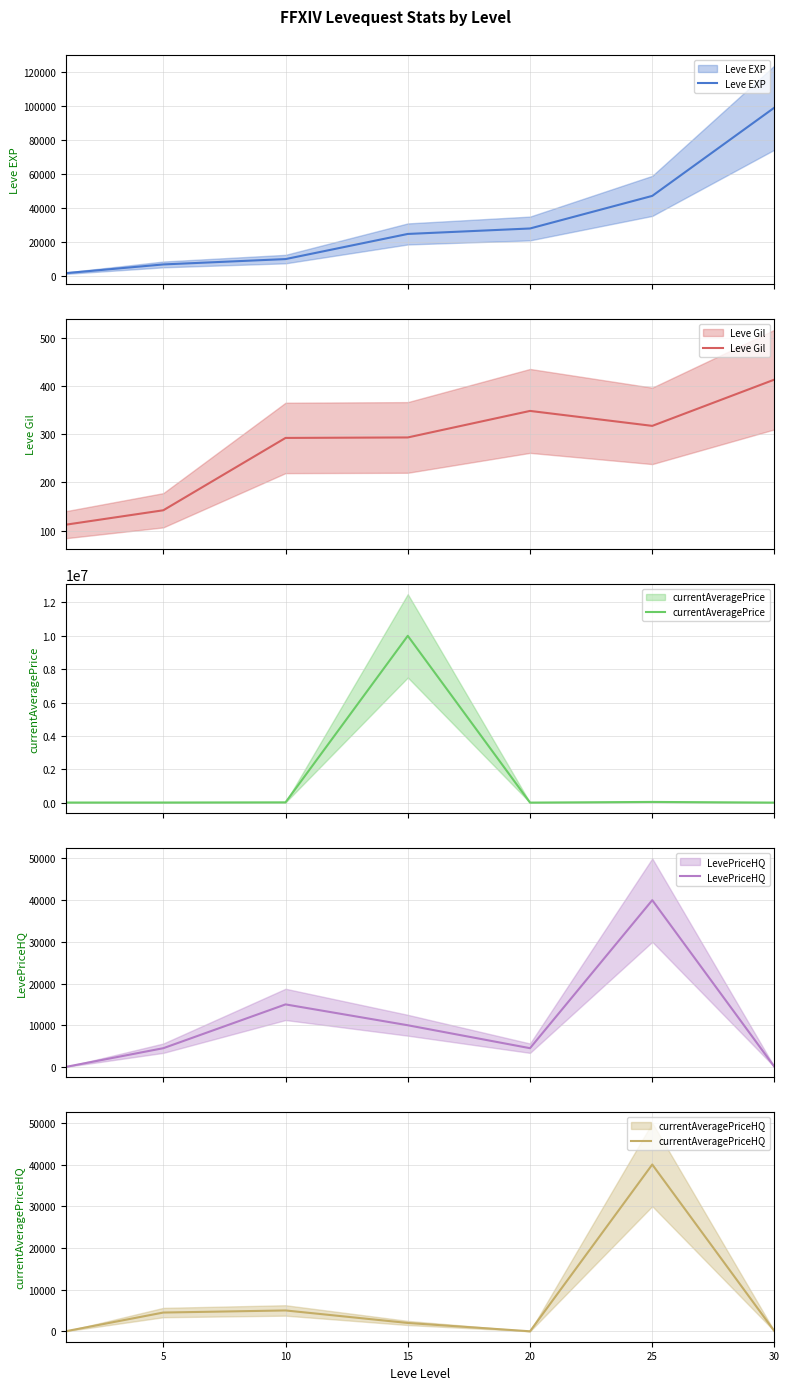

What is the value of the LevePriceHQ point at the 4th from the left?

10000